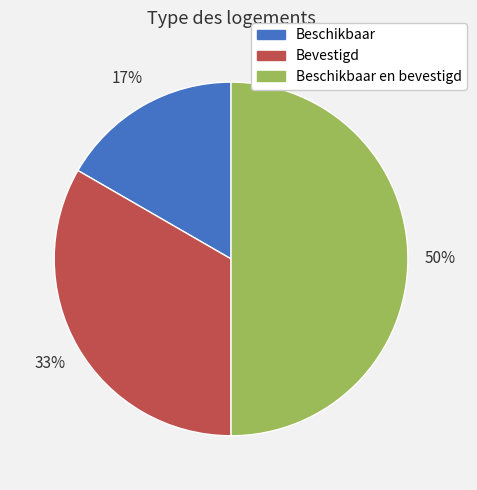

What is the ratio of the value at Beschikbaar en bevestigd to the value at Bevestigd?

1.5